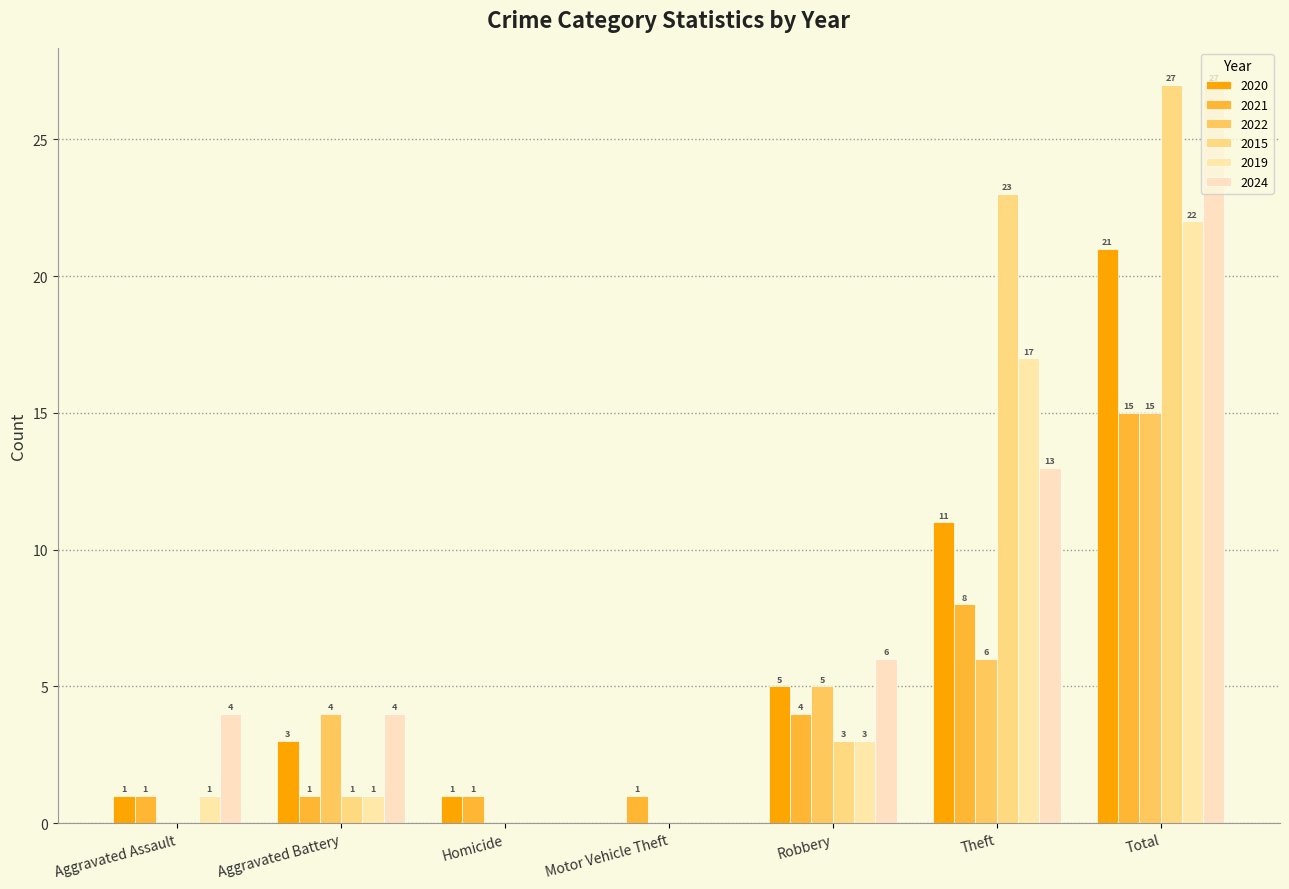

Rank the categories by 2015 value from lowest to highest.

Aggravated Assault, Homicide, Motor Vehicle Theft, Aggravated Battery, Robbery, Theft, Total